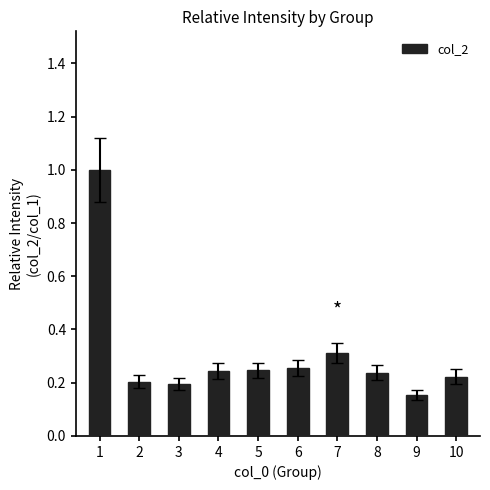

Which label corresponds to the smallest value in the chart?

9